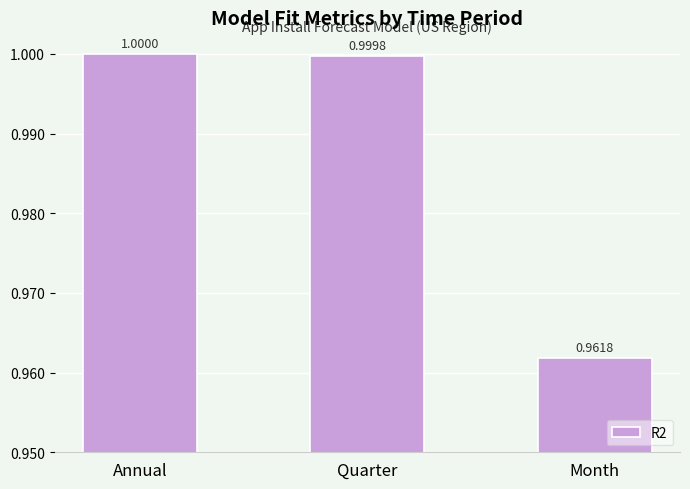

The value at Quarter is 1.6. True or false?

False